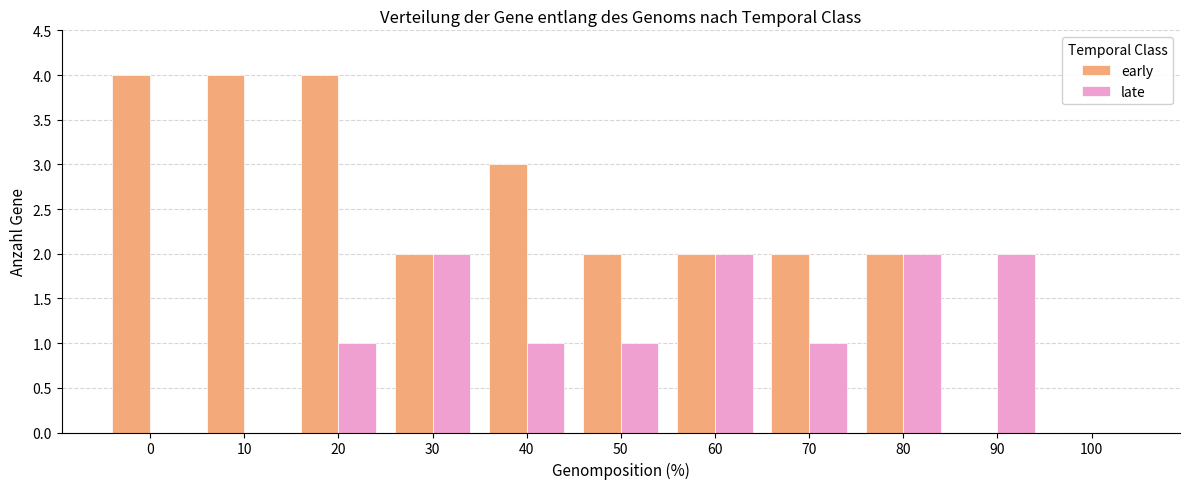

What is the sum of the late values at 50 and 100?

1